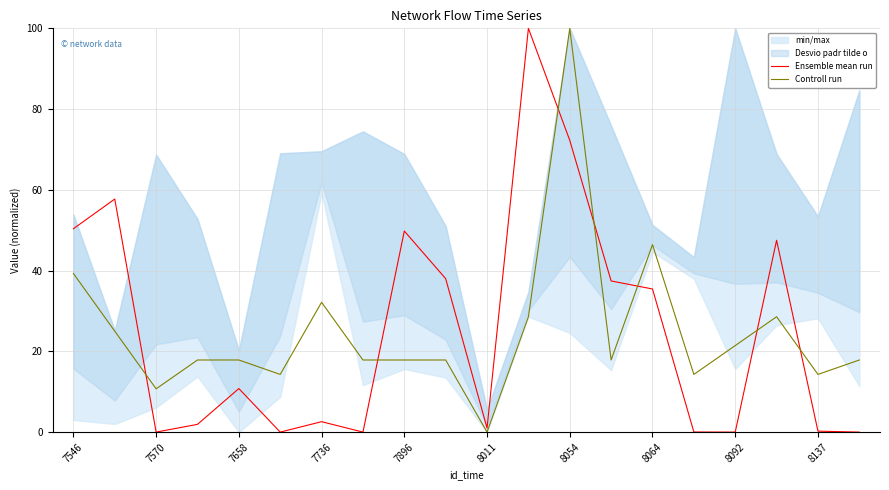

In Controll run, how many points are lower than both neighbors (excluding endpoints)?

6